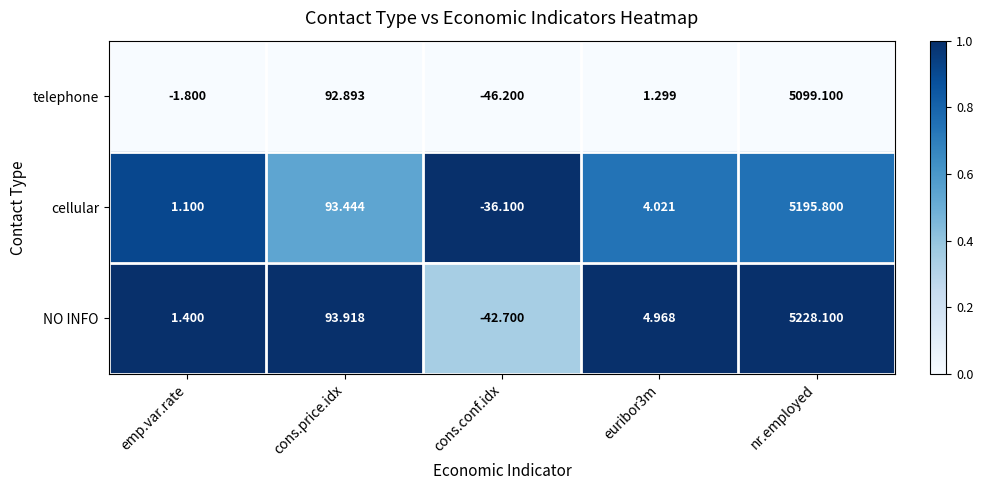

Rank the series by their average value, from highest to lowest.

NO INFO, cellular, telephone